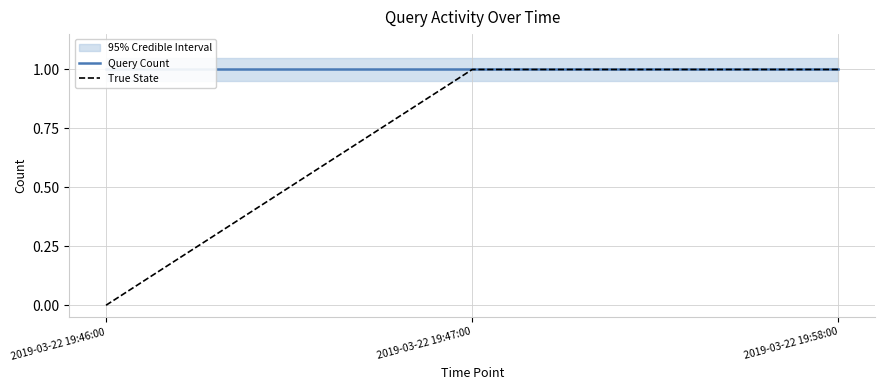

At which category does the chart reach its peak across all series?

2019-03-22 19:46:00